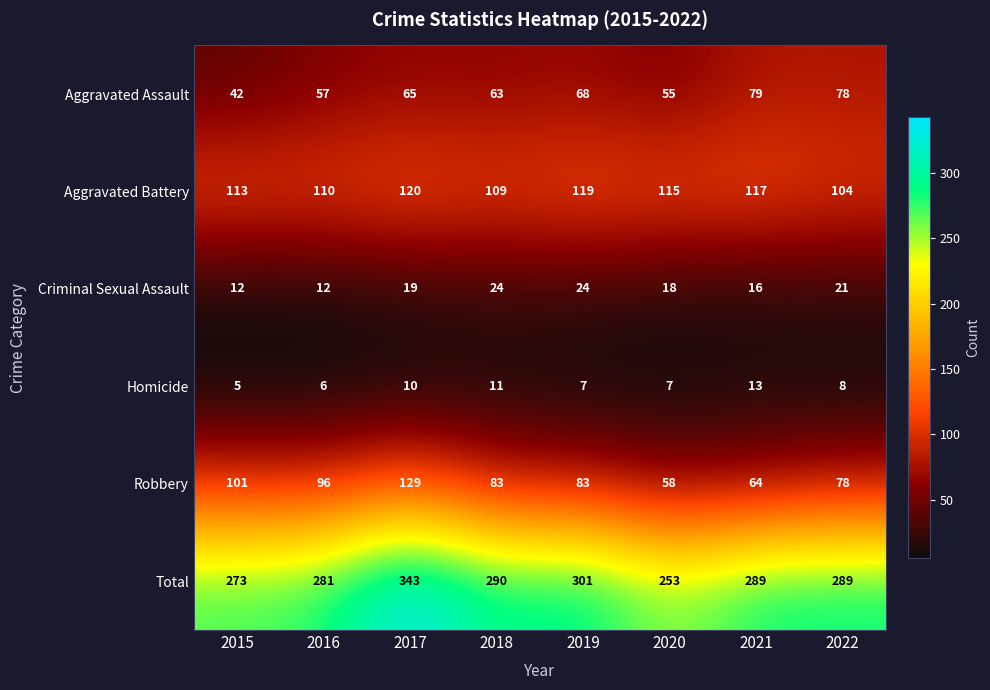

True or false: Criminal Sexual Assault has a value of 18 at 2020.

True